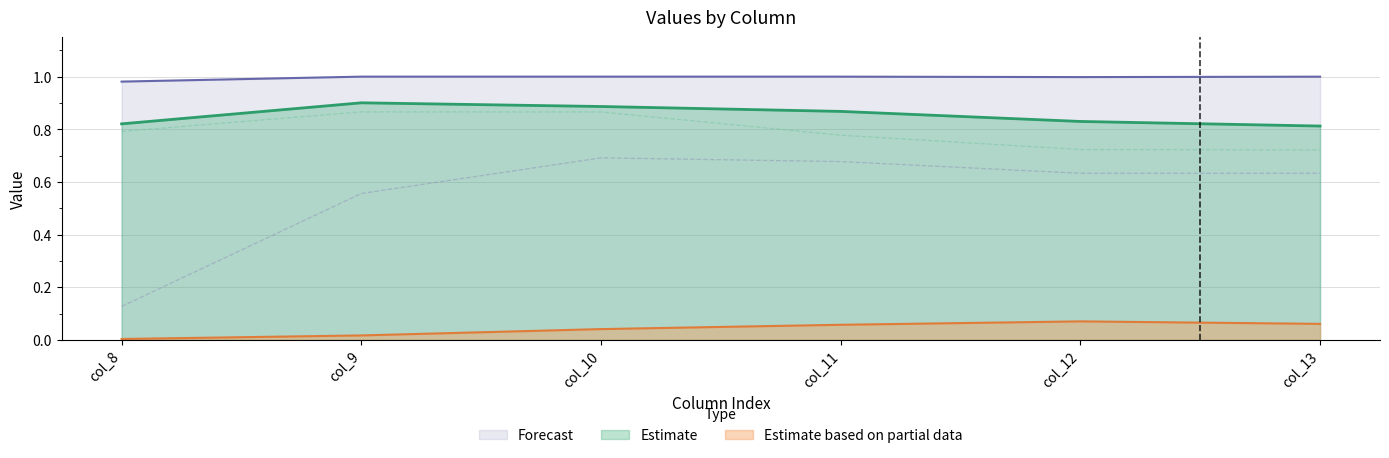

True or false: Estimate based on partial data and Estimate intersect in this chart.

False